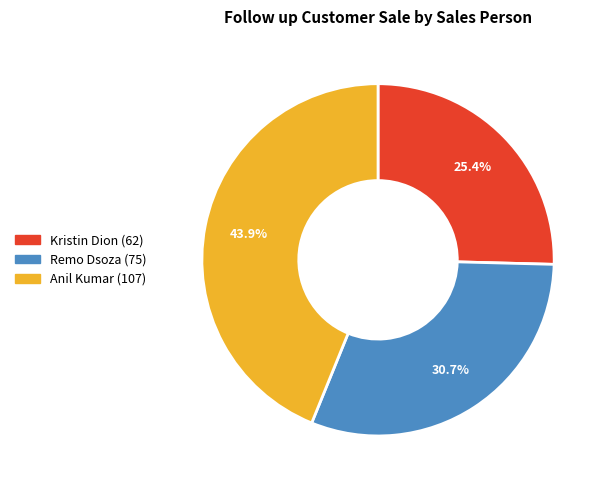

Which slice is the largest?

Anil Kumar